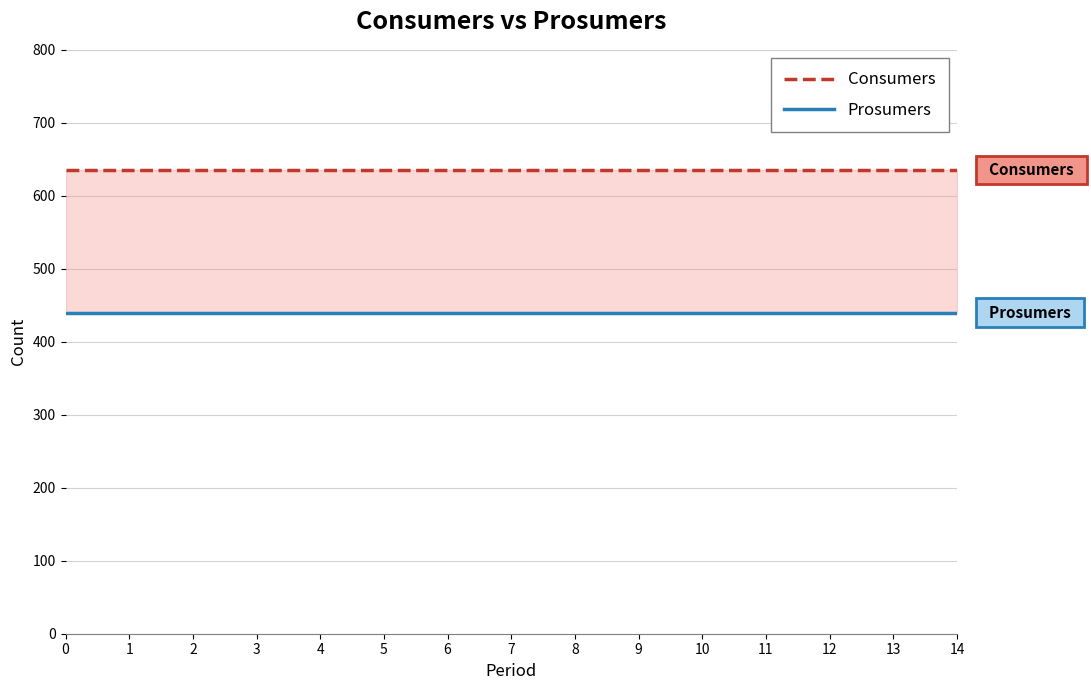

What value does the Prosumers series have at 3?

440